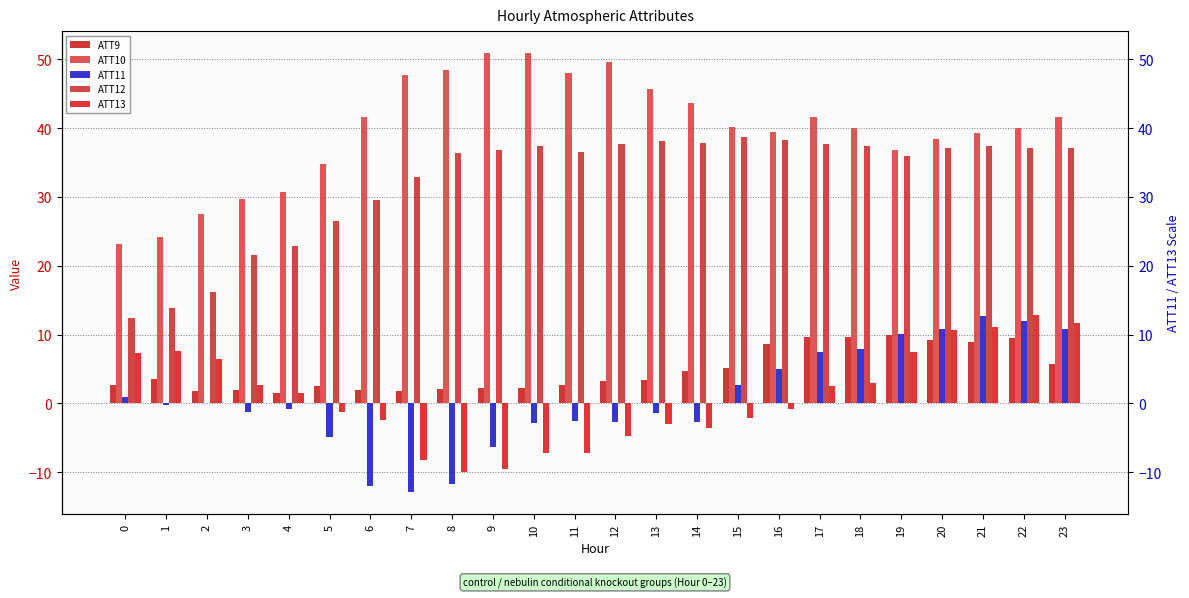

Which series has the largest total across all categories?

ATT10